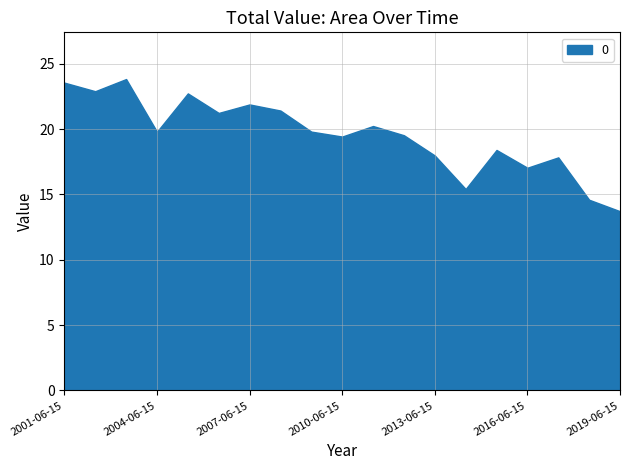

What is the smallest value displayed?

13.7